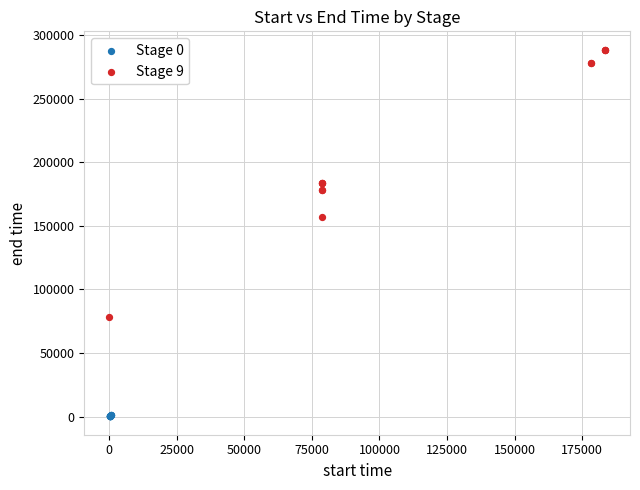

Which series reaches the maximum Y coordinate?

Stage 9